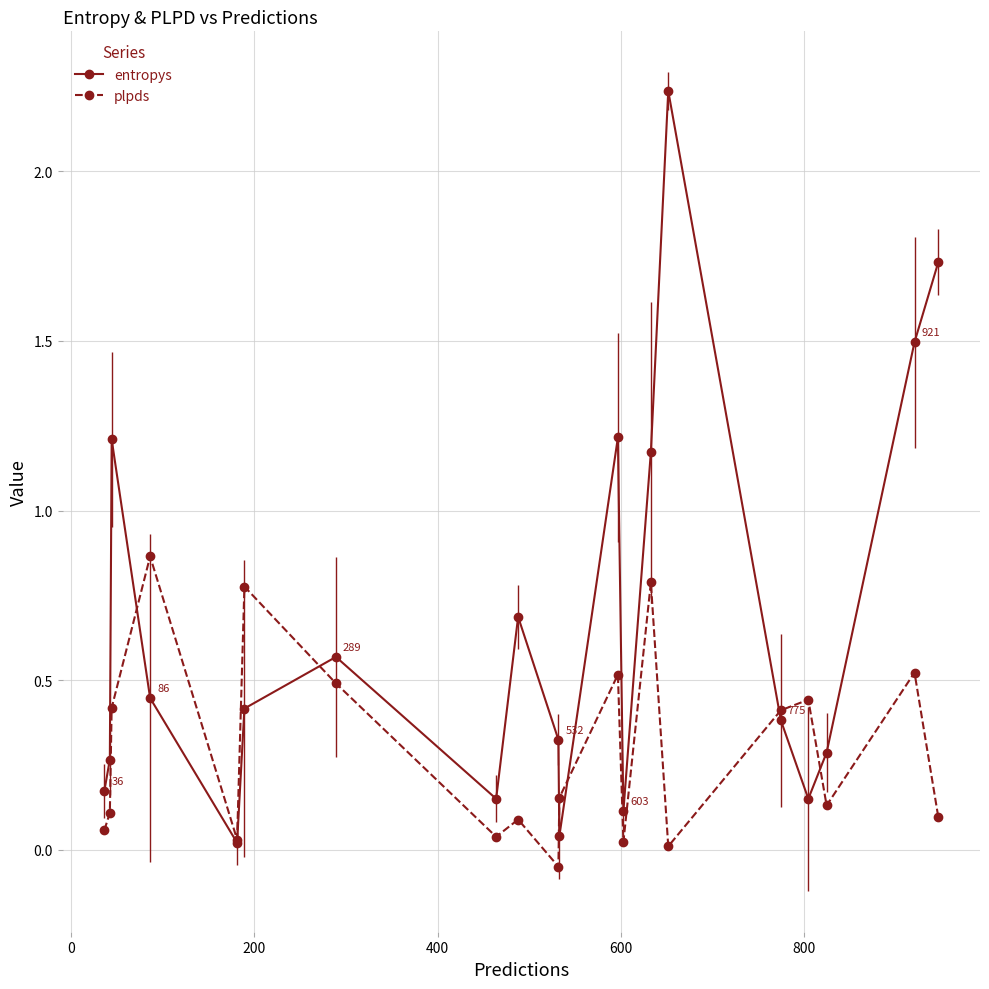

At how many categories does at least one series exceed 1?

6